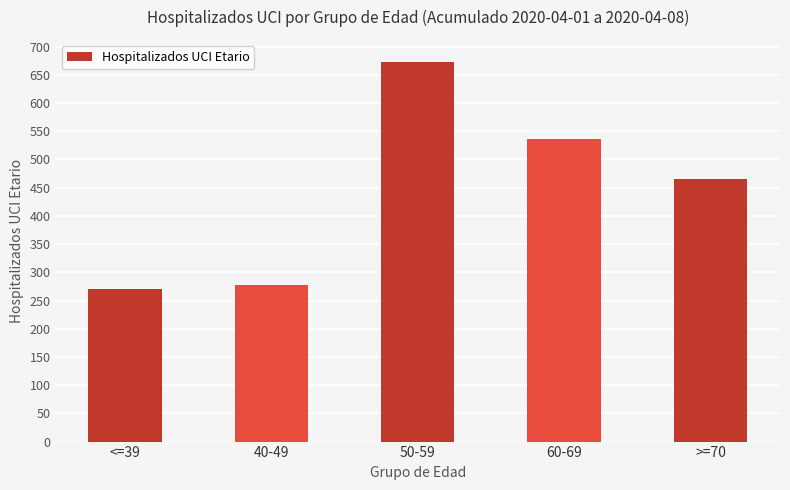

At which label is the value closest to 471?

>=70